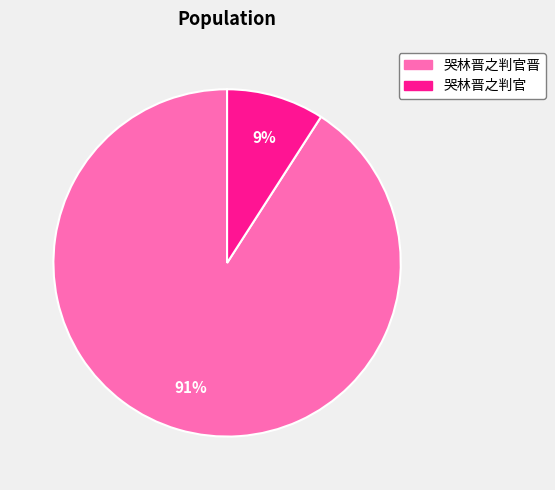

What is the smallest slice in the pie chart?

哭林晋之判官